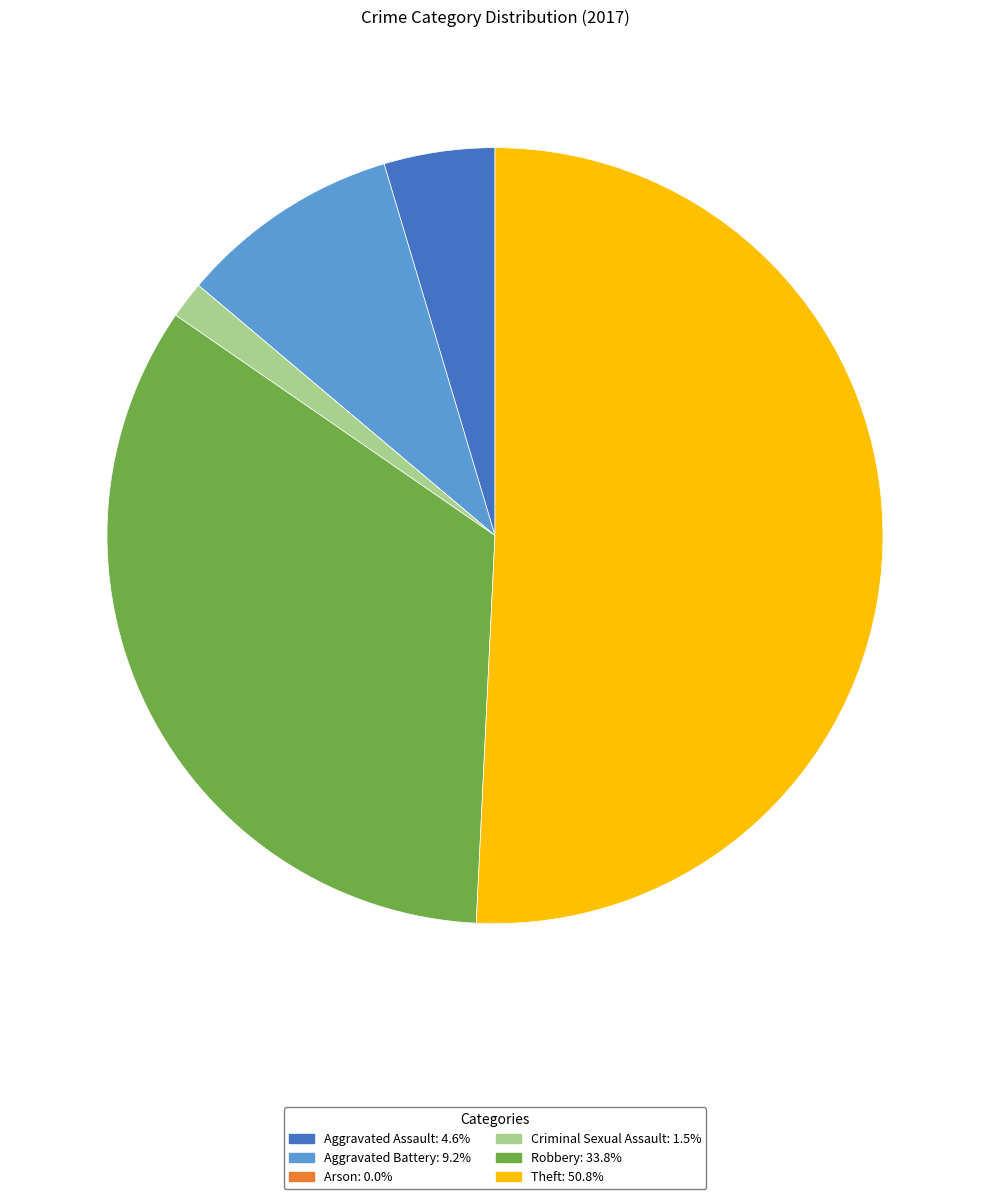

What is the largest slice in the pie chart?

Theft